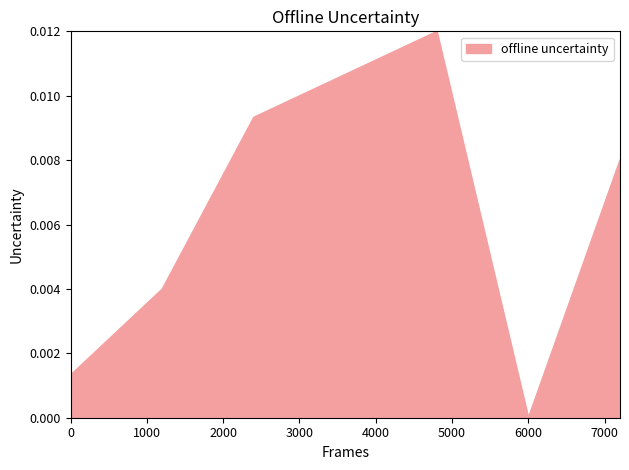

How many values exceed 0?

6